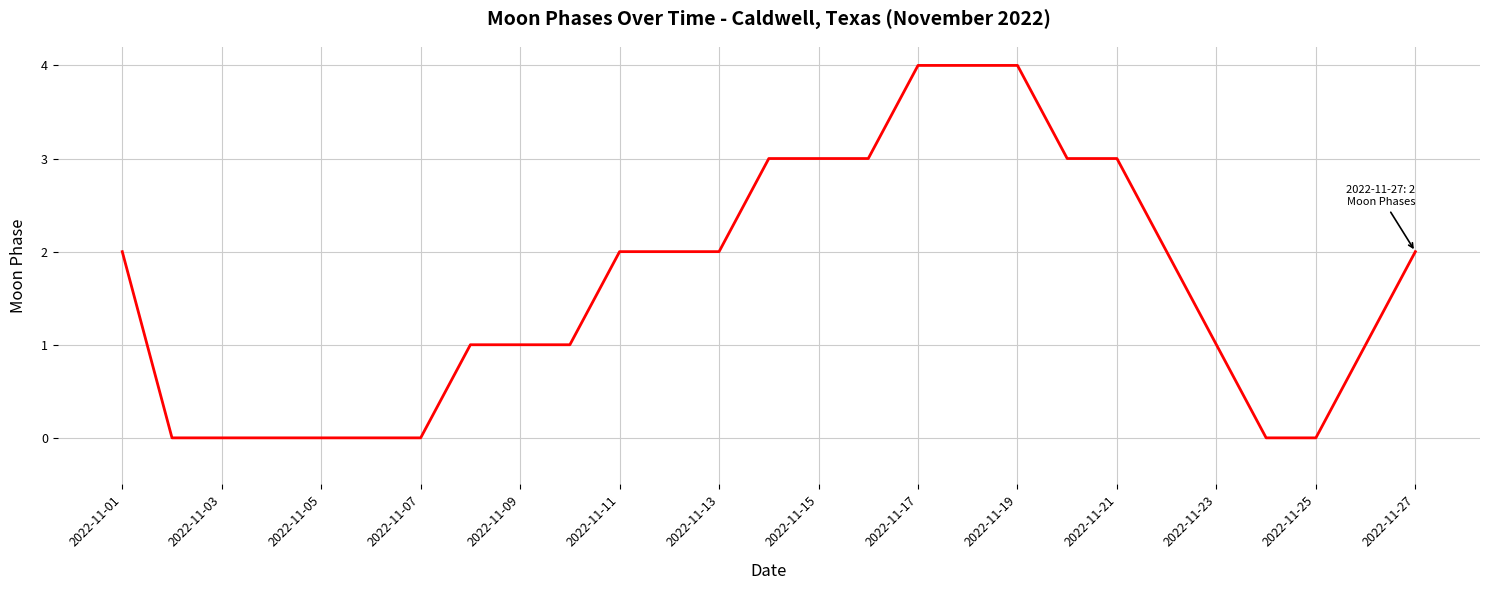

What is the maximum value shown in the chart?

4